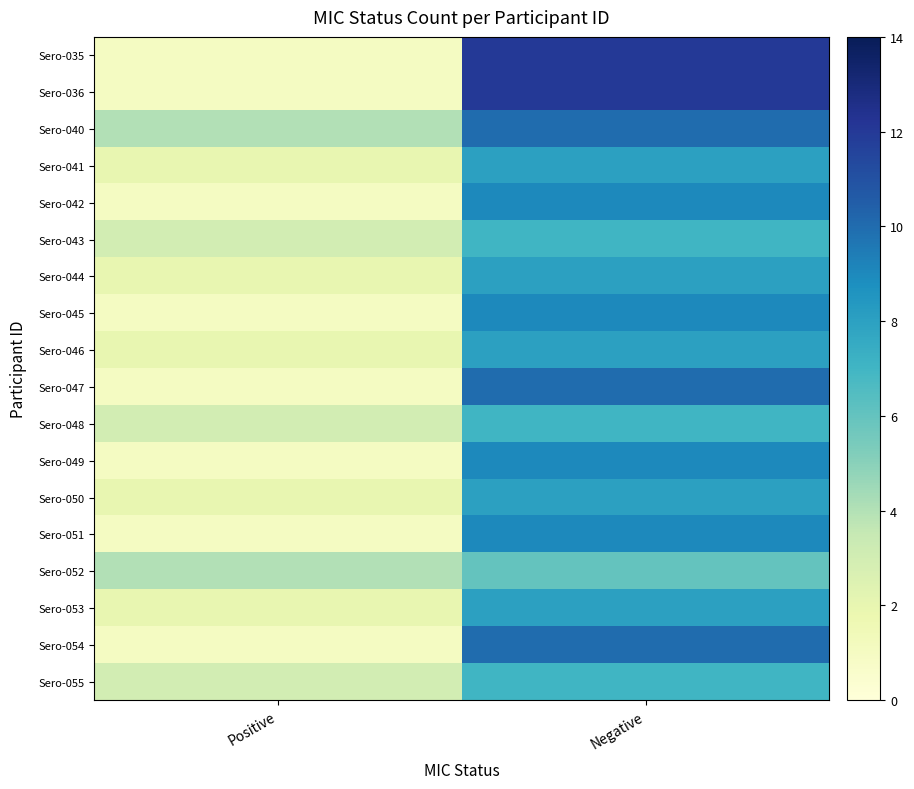

At which category is the sum across all series the highest?

Negative